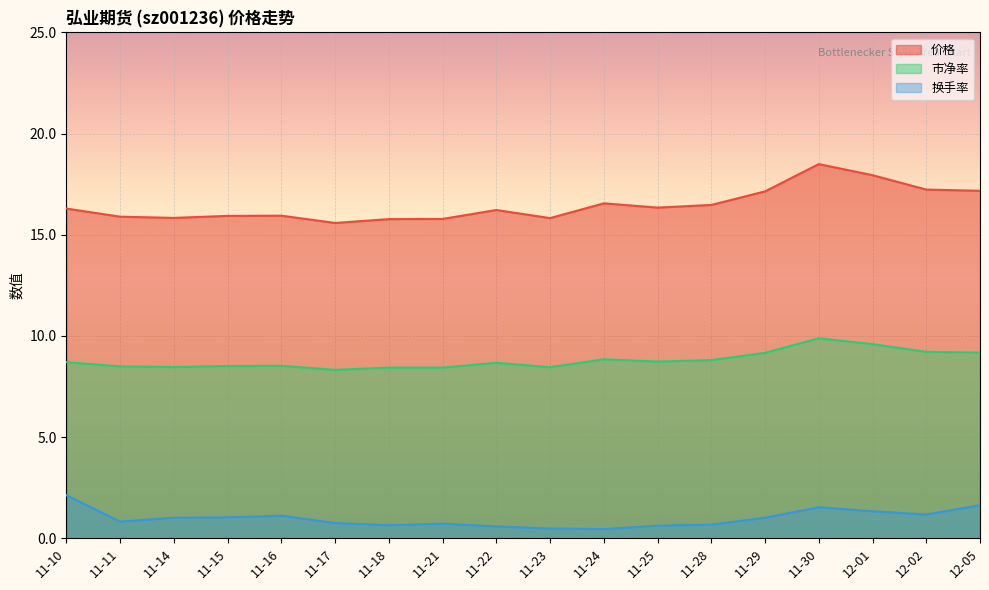

True or false: 市净率 has more than 0 interior local peaks.

True